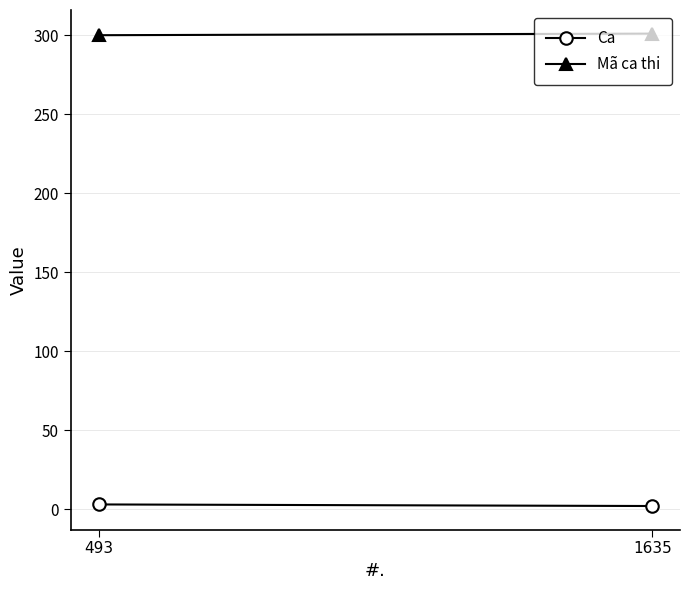

The value of Ca at 1635 is 3. True or false?

False